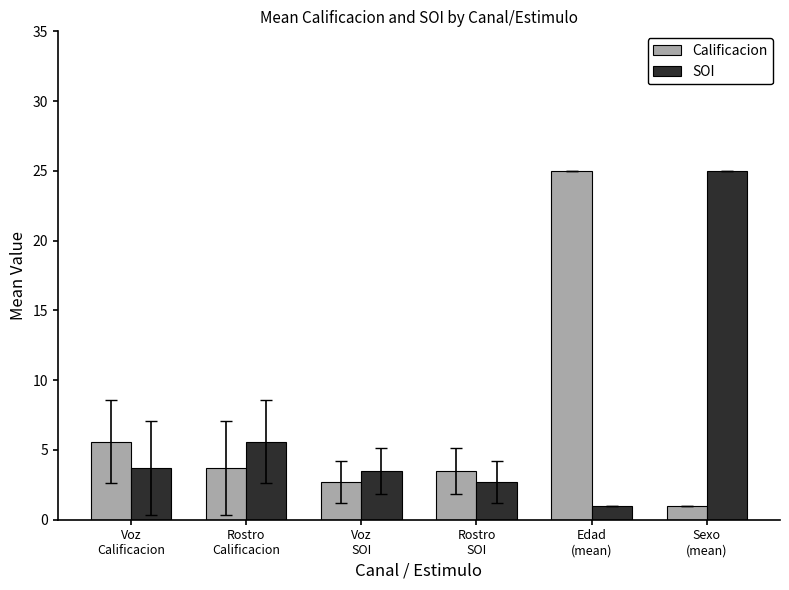

Reading right to left, transcribe all the data shown in this chart.

Calificacion: 1.0	25.0	3.5	2.7	3.7	5.6
SOI: 25.0	1.0	2.7	3.5	5.6	3.7